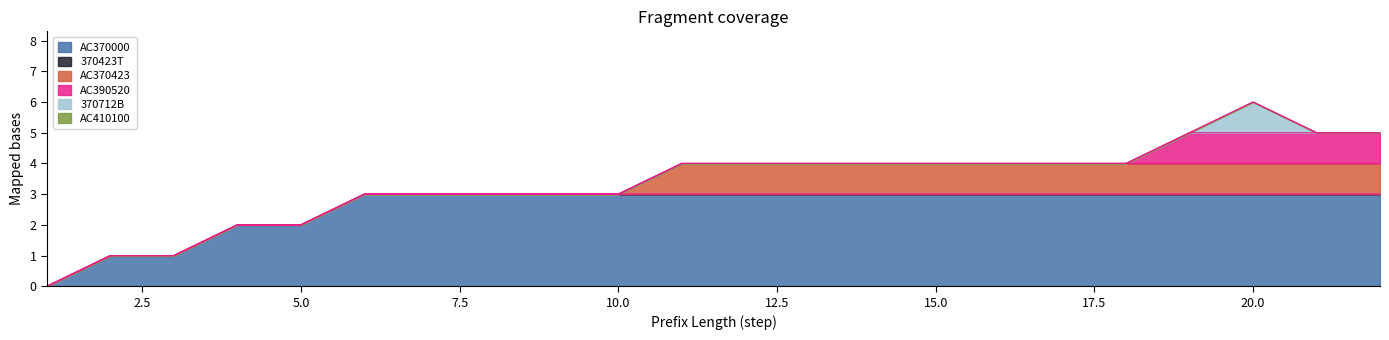

Does the chart display data point markers on the line(s)?

No